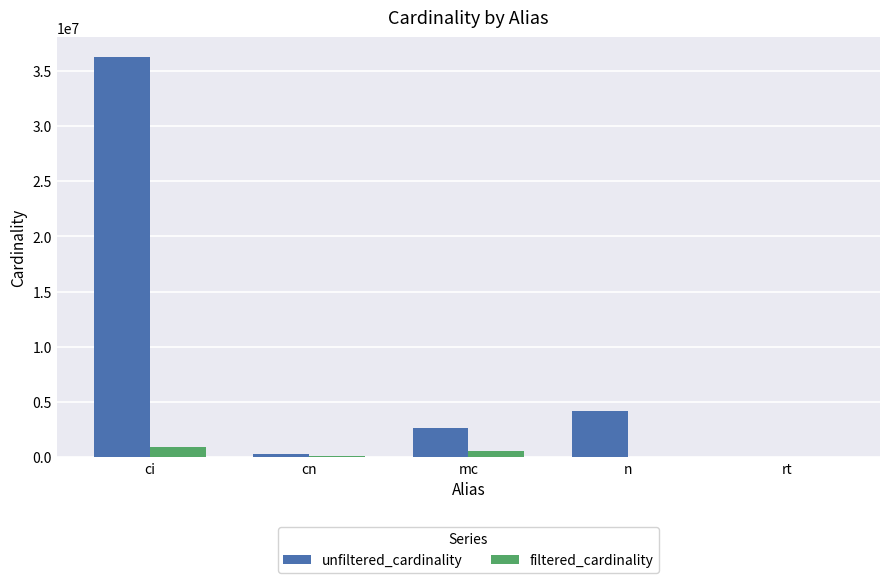

The unfiltered_cardinality series shows 6598454 at n. True or false?

False